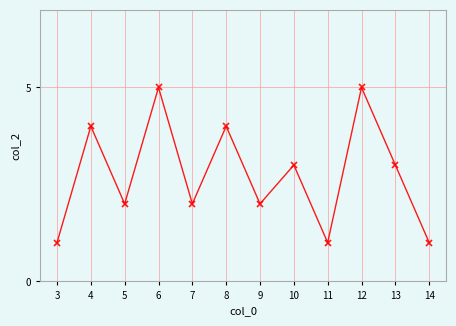

What is the change in value from 6 to 7?

-3